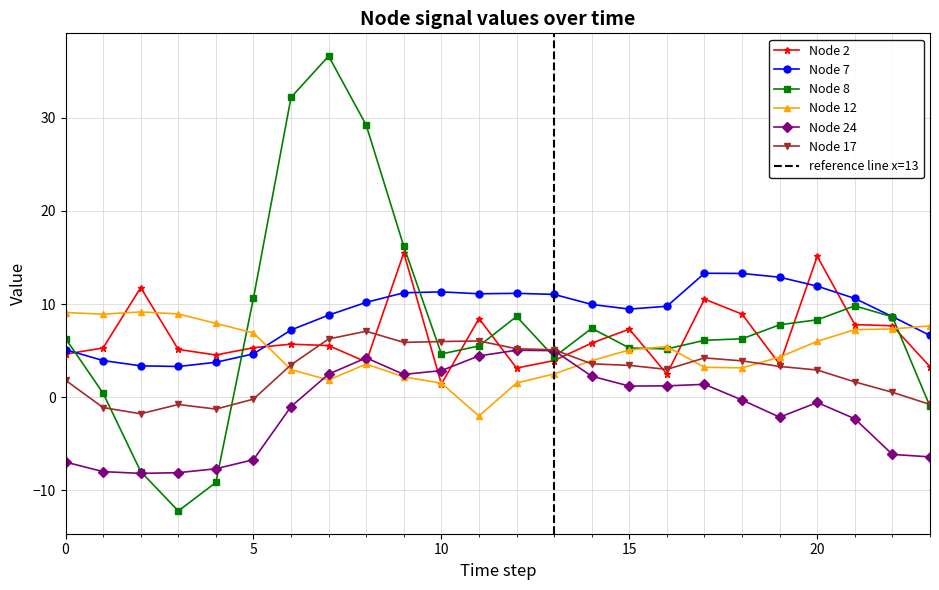

What is the sum of the Node 12 values at 14 and 0?

13.0